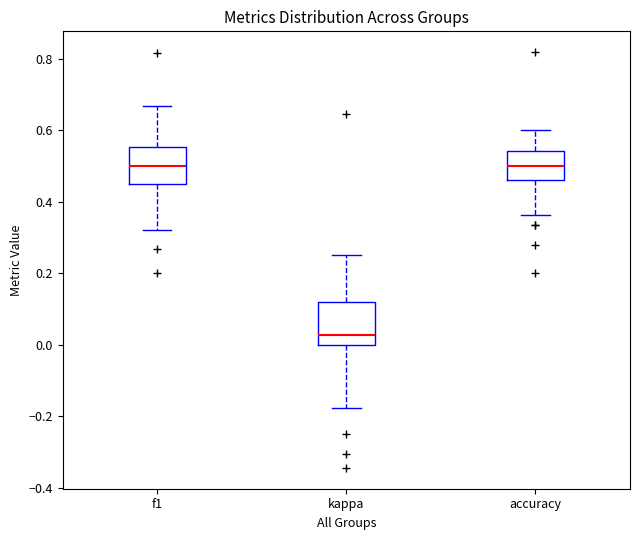

Reading left to right, transcribe this box plot: for each box, give where its median line is, the range the box spans, and where its two whiskers end, as read against the y-axis. The values are not printed on the chart, so give them approximately, as read against the axis.

f1: median 0.50, box 0.44 to 0.56, whiskers 0.32 to 0.66
kappa: median 0.02, box 0.00 to 0.12, whiskers -0.18 to 0.26
accuracy: median 0.50, box 0.46 to 0.54, whiskers 0.36 to 0.60